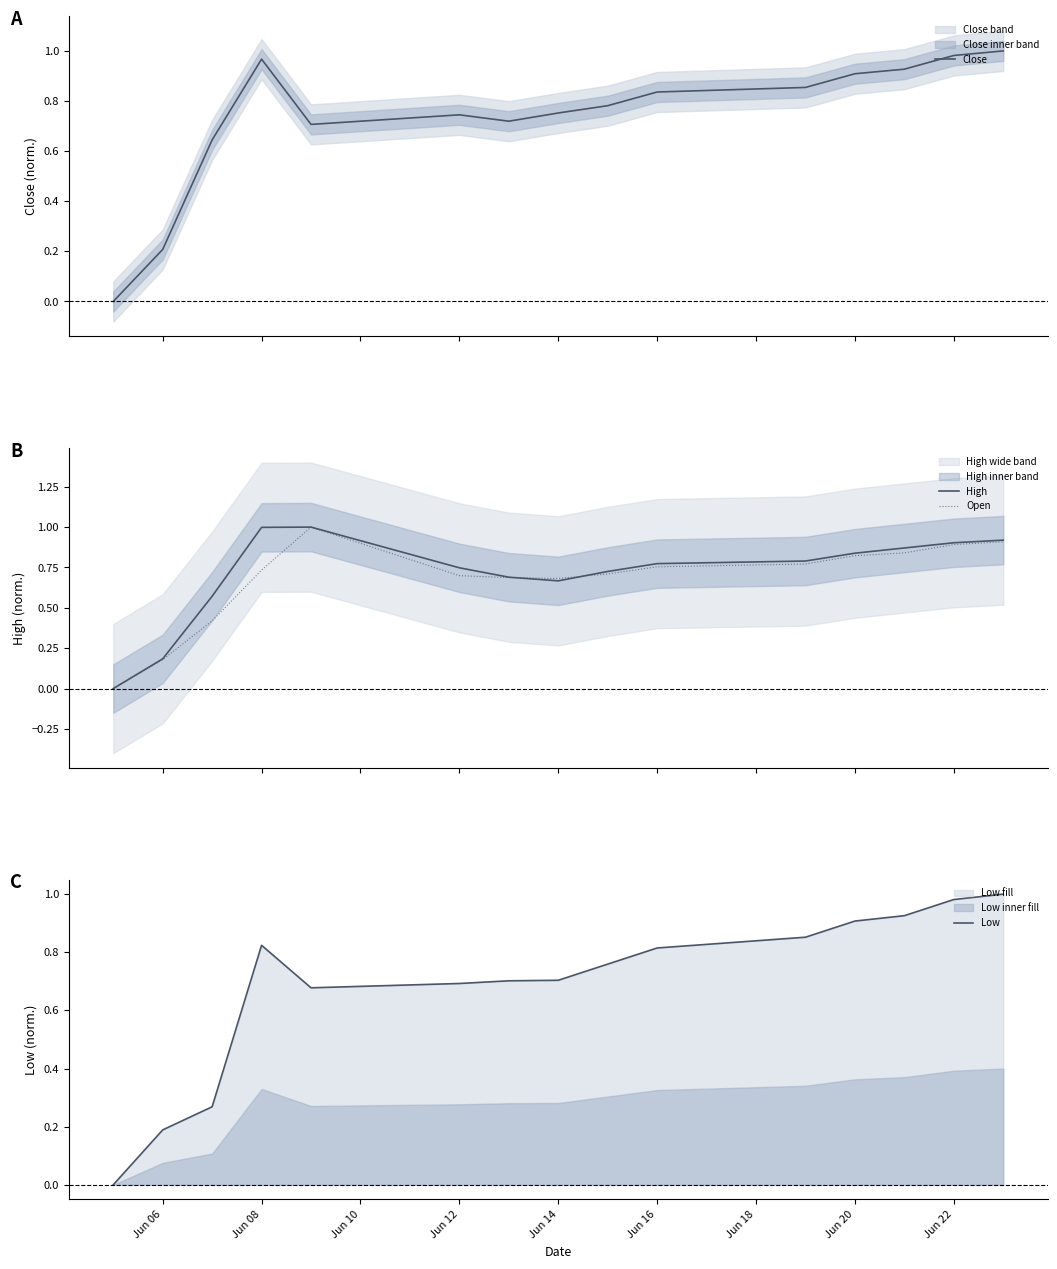

What is the maximum value for High?

1.0